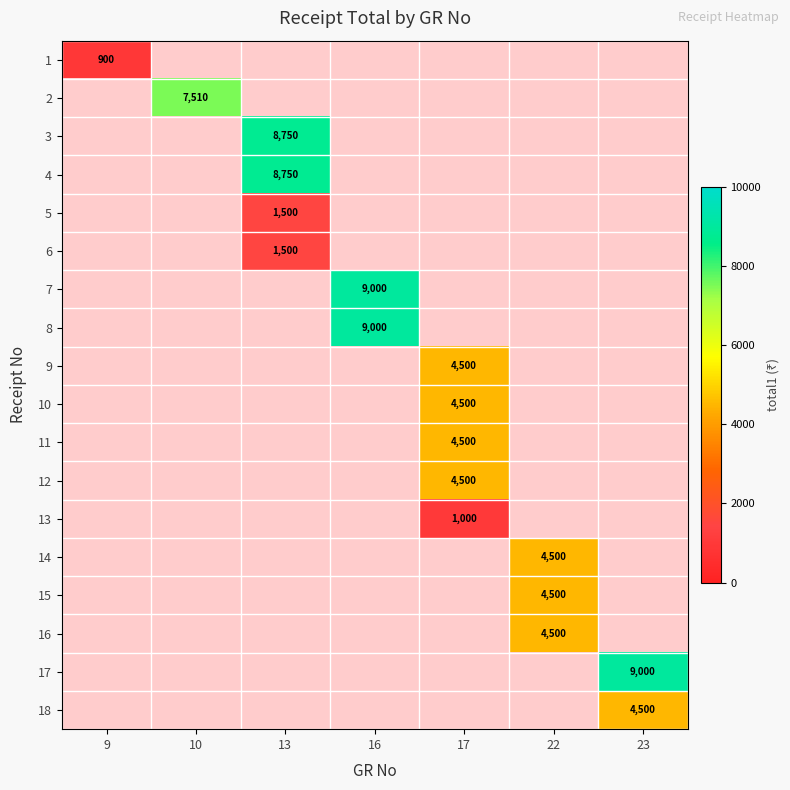

At how many categories does at least one series exceed 953?

6